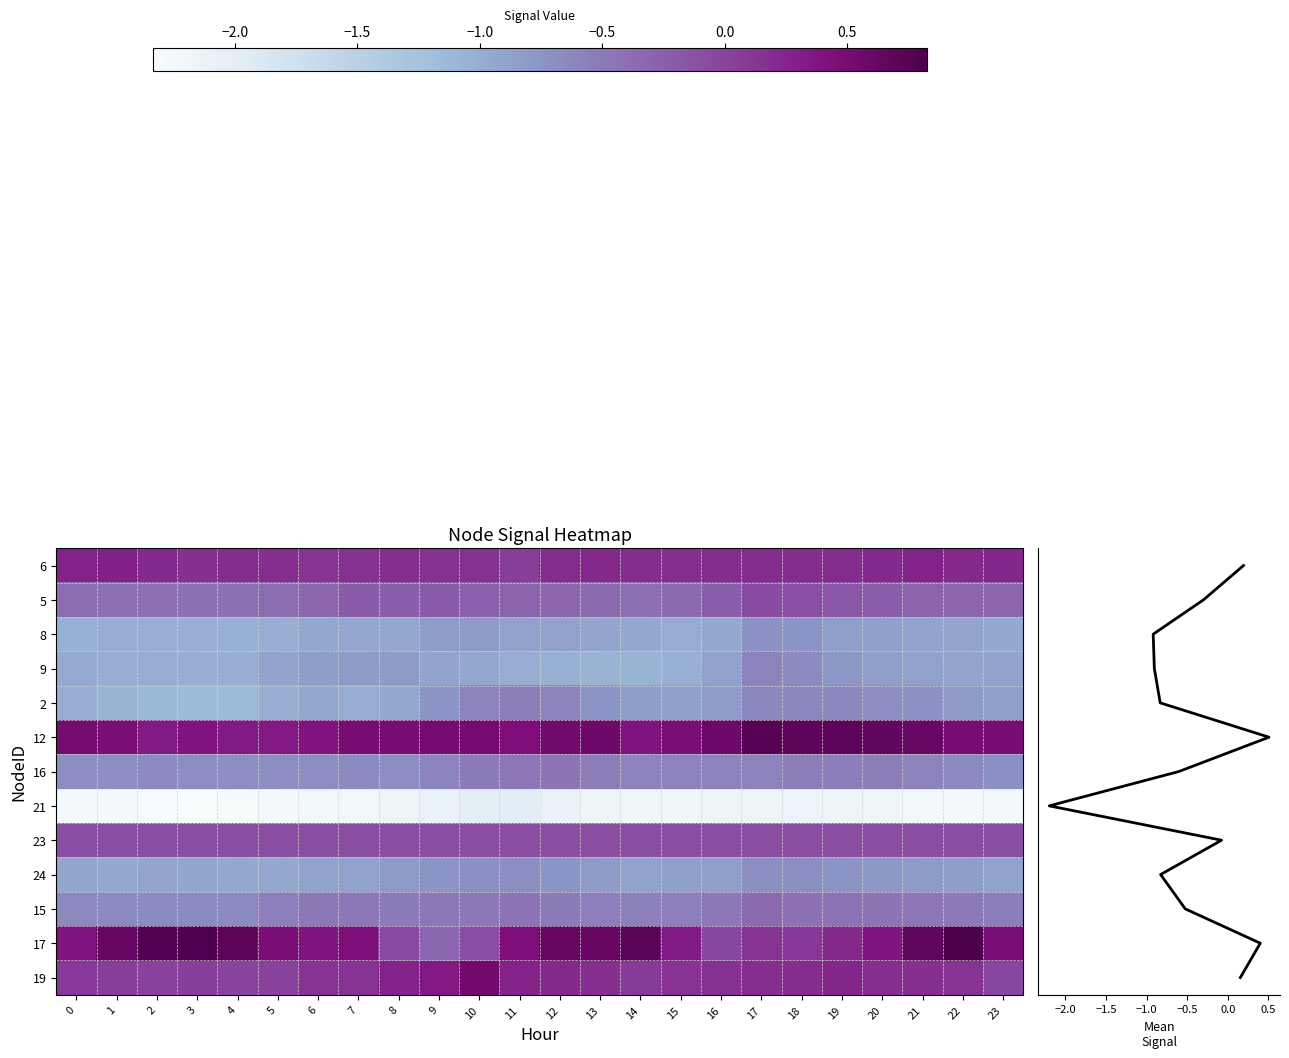

Which has a higher value, 7 or 12?

12